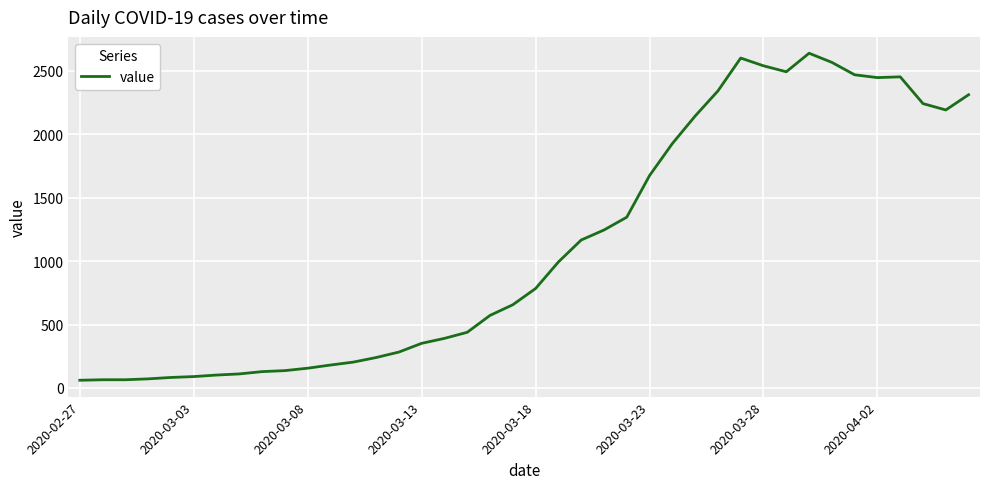

What is the difference between the maximum and minimum values?

2577